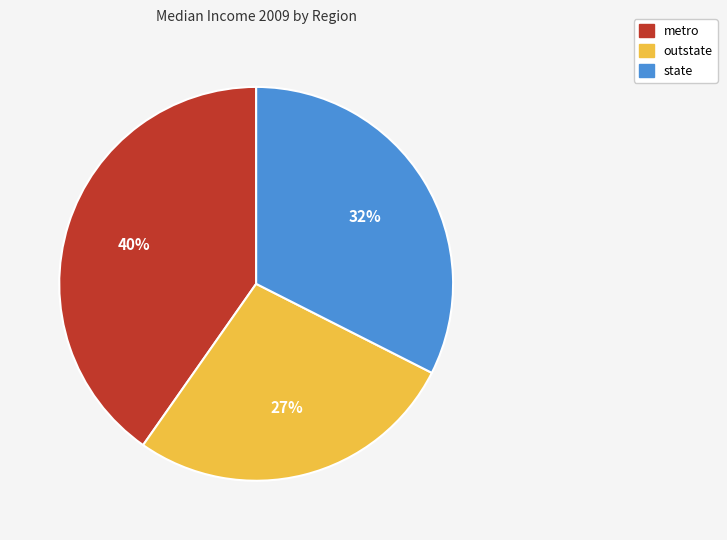

Rank the categories by value from highest to lowest.

metro, state, outstate